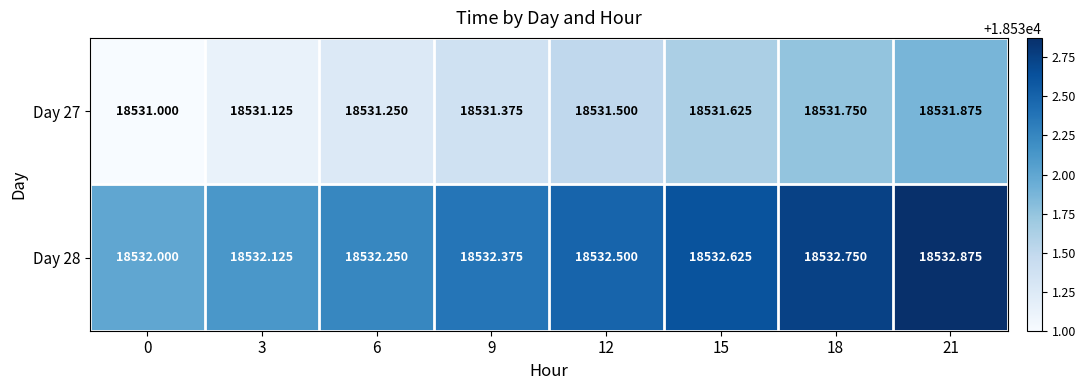

At 15, list the series in order from largest to smallest.

Day 28, Day 27